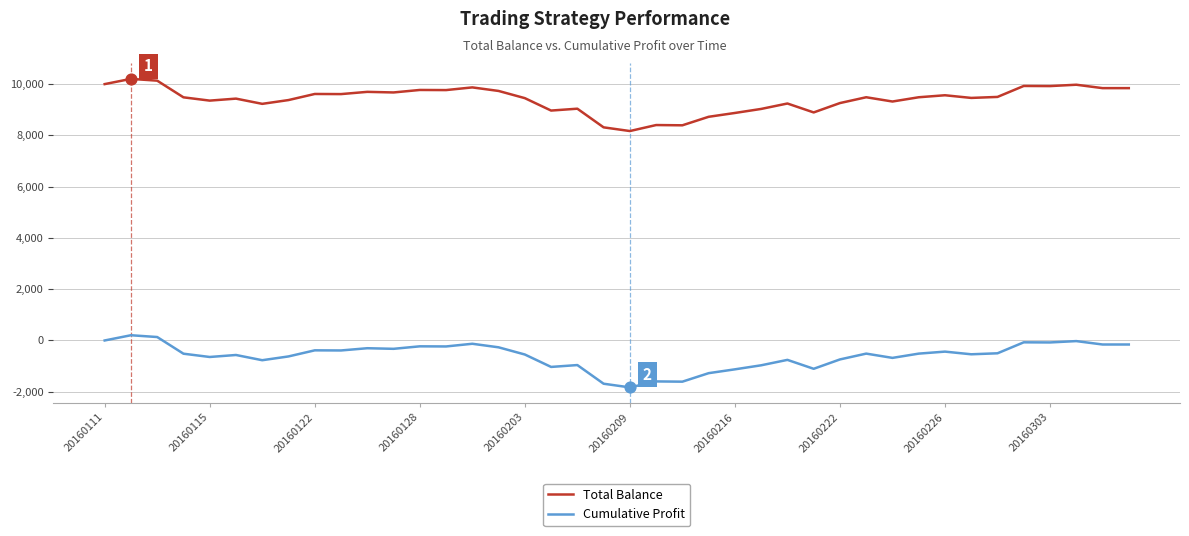

At how many categories does at least one series exceed 3408?

40